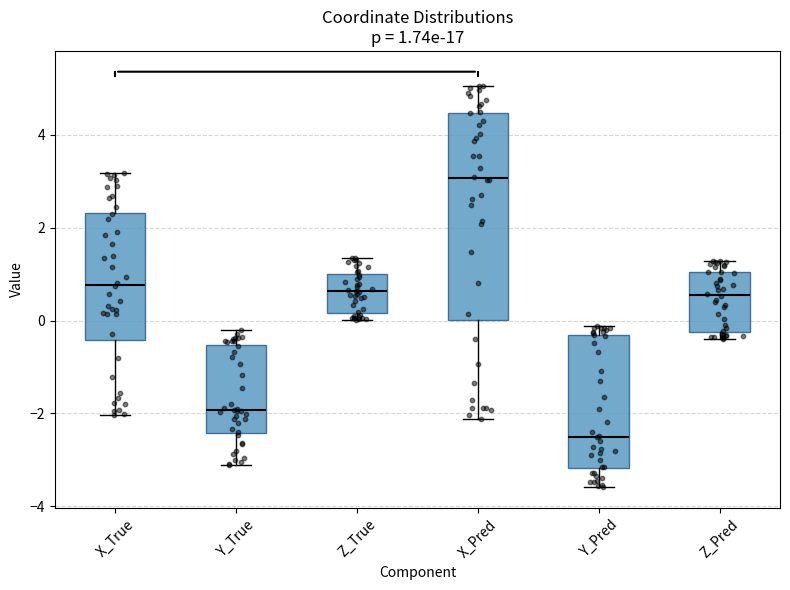

Which box's median line is the highest?

X_Pred